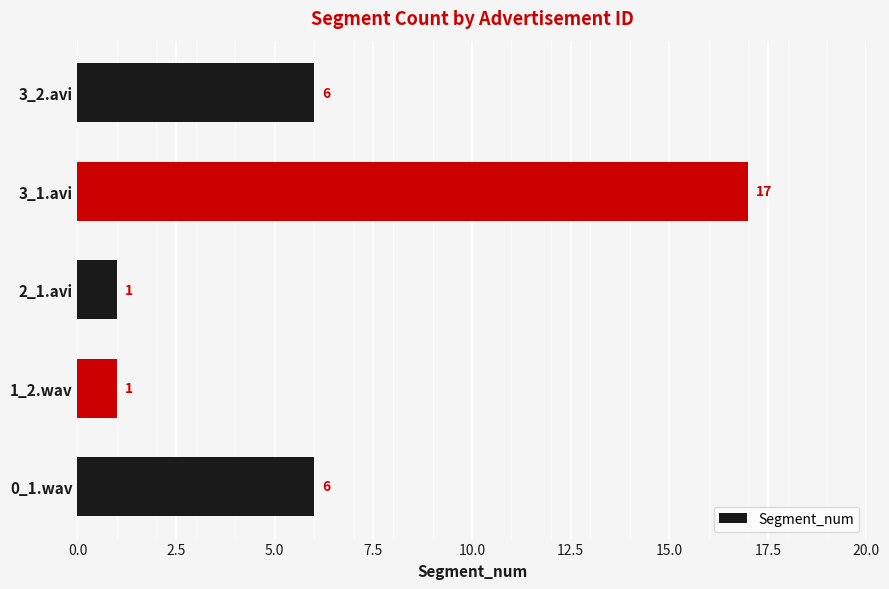

How many values are between 1 and 6?

4